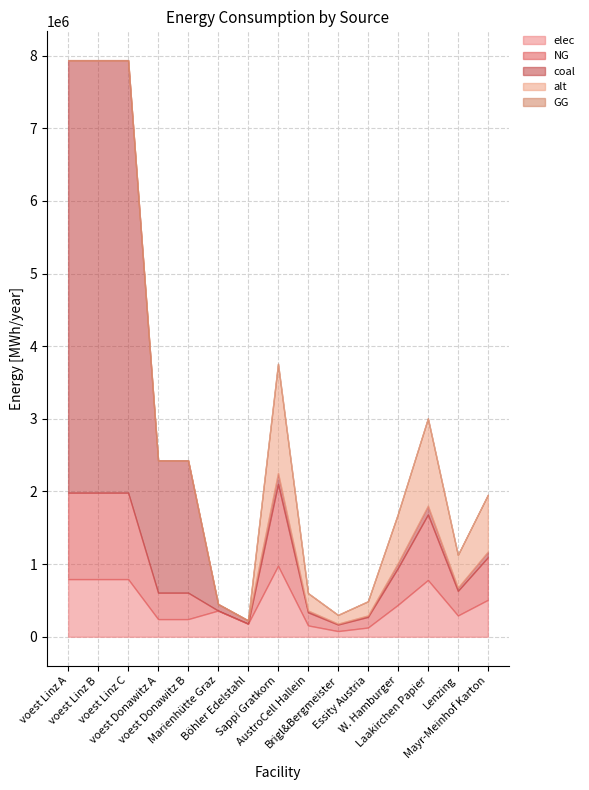

What are all the series names shown in the legend?

elec, NG, coal, alt, GG